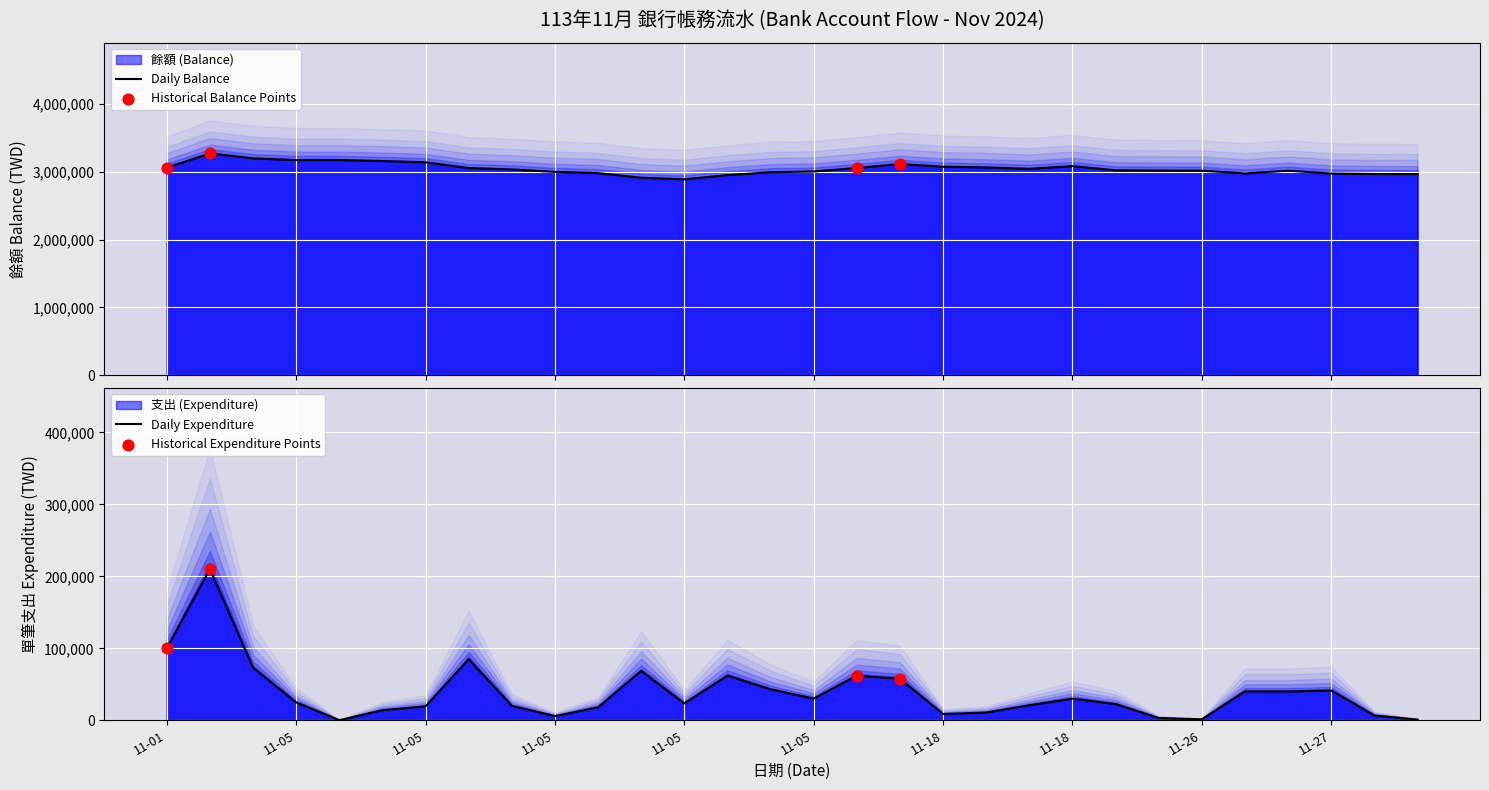

At how many categories does at least one series exceed 1266566?

30